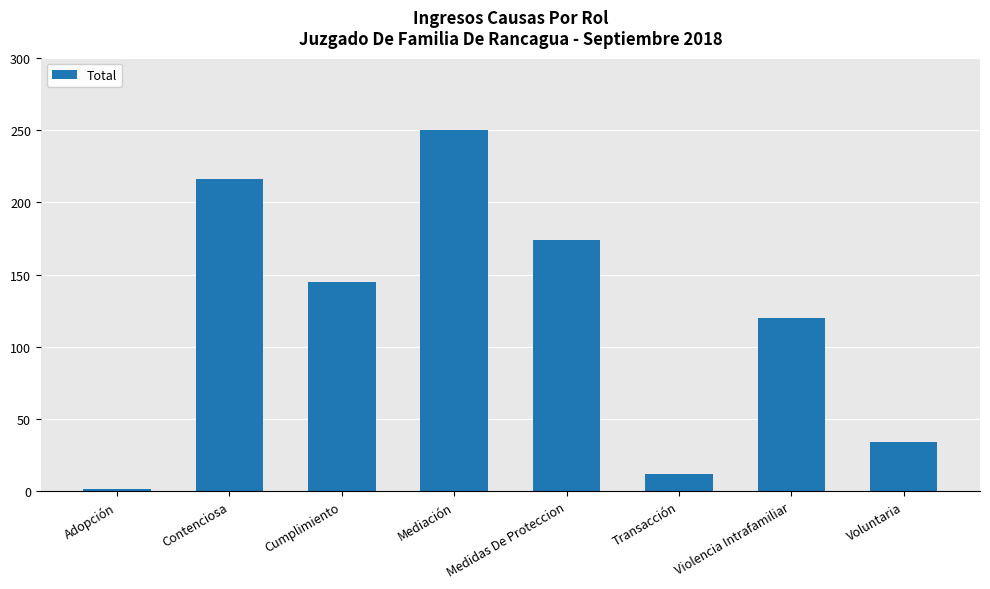

Rank the categories by value from lowest to highest.

Adopción, Transacción, Voluntaria, Violencia Intrafamiliar, Cumplimiento, Medidas De Proteccion, Contenciosa, Mediación